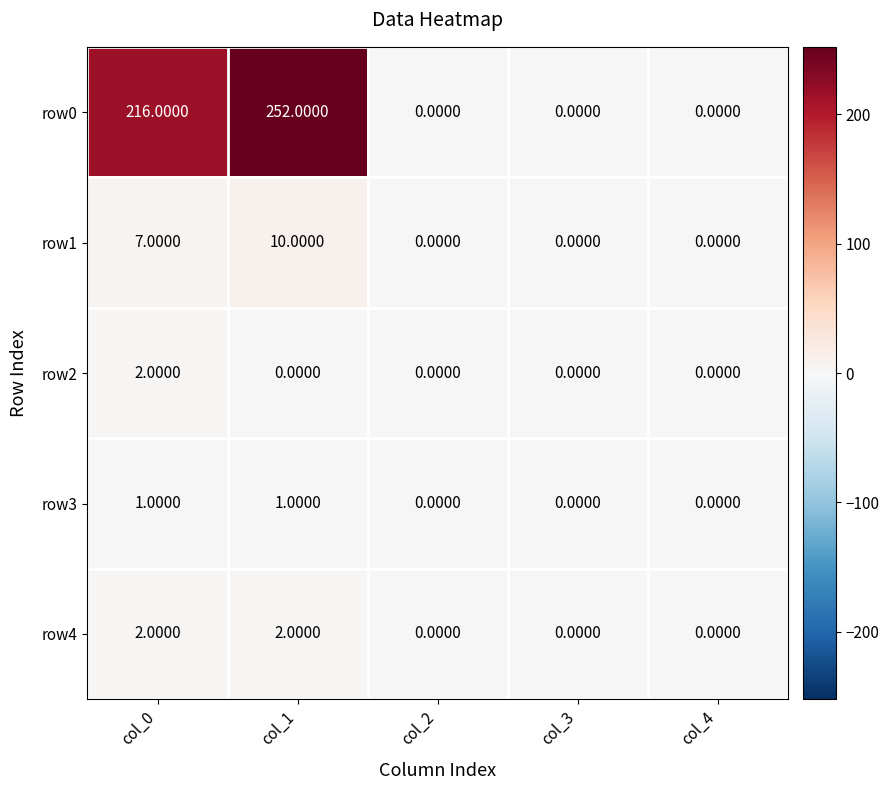

Which series has the largest range (max minus min)?

row0